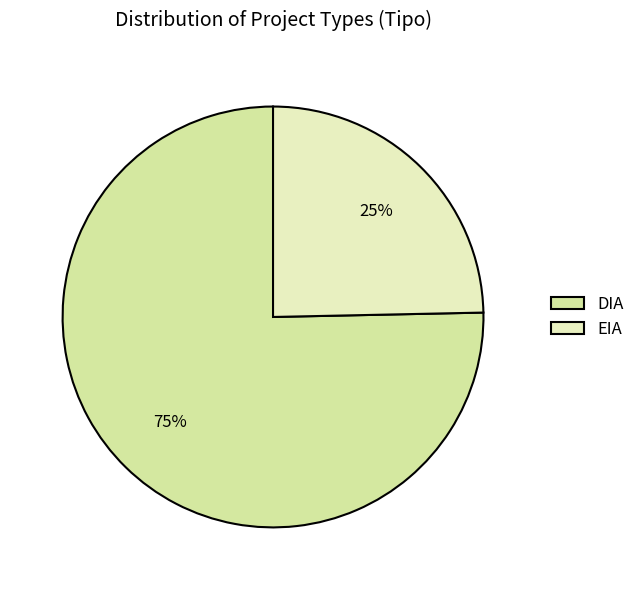

What is the smallest slice in the pie chart?

EIA